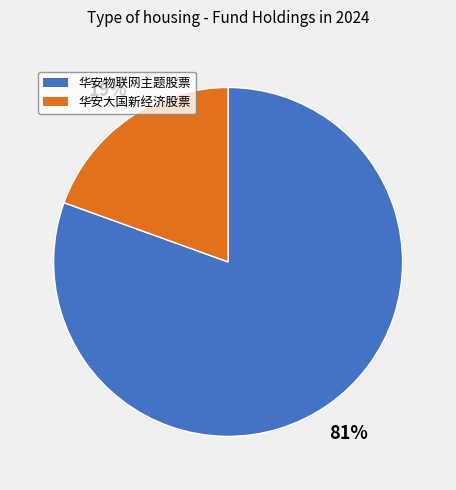

How many segments does this pie chart have?

2